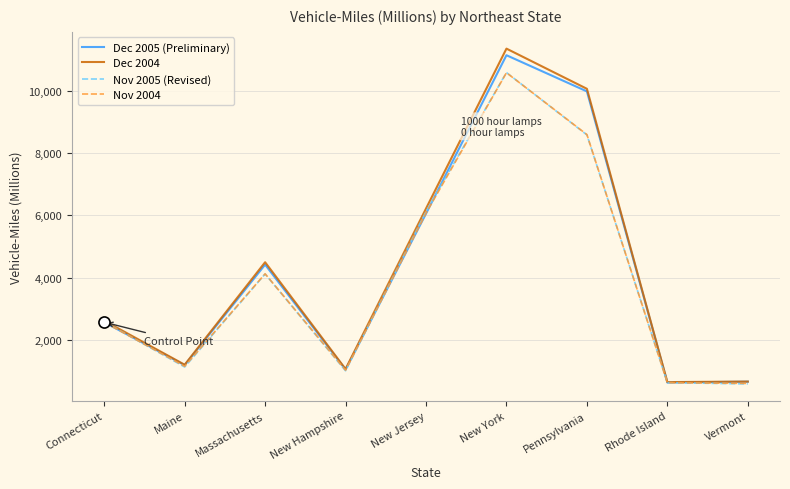

What are all the series names shown in the legend?

Dec 2005 (Preliminary), Dec 2004, Nov 2005 (Revised), Nov 2004